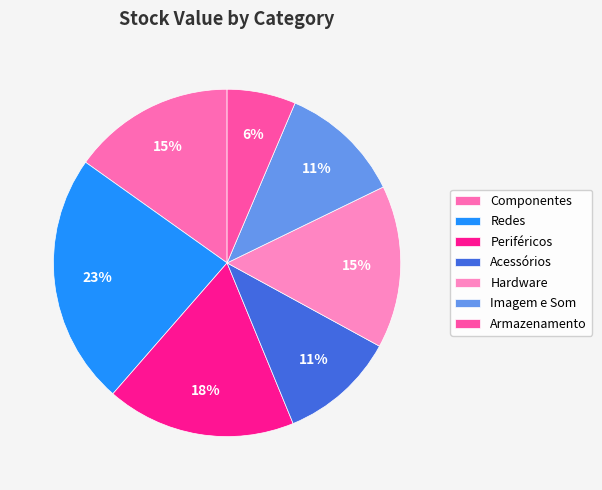

How many slices are in this pie chart?

7